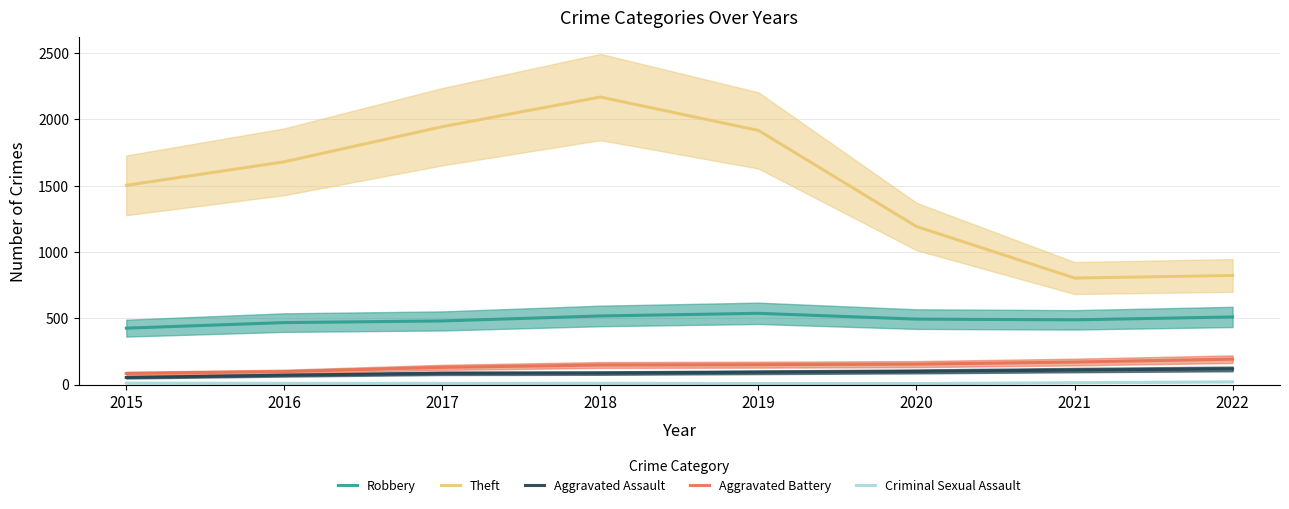

List the series in order of their peak value, highest first.

Theft, Robbery, Aggravated Battery, Aggravated Assault, Criminal Sexual Assault